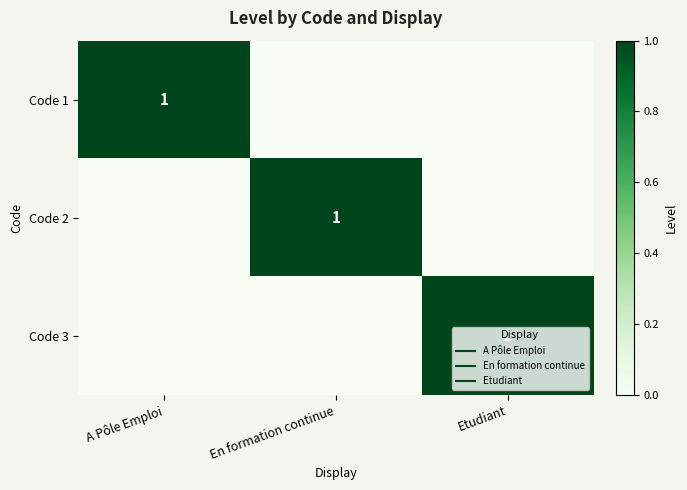

Which has a higher value, En formation continue or Etudiant?

En formation continue